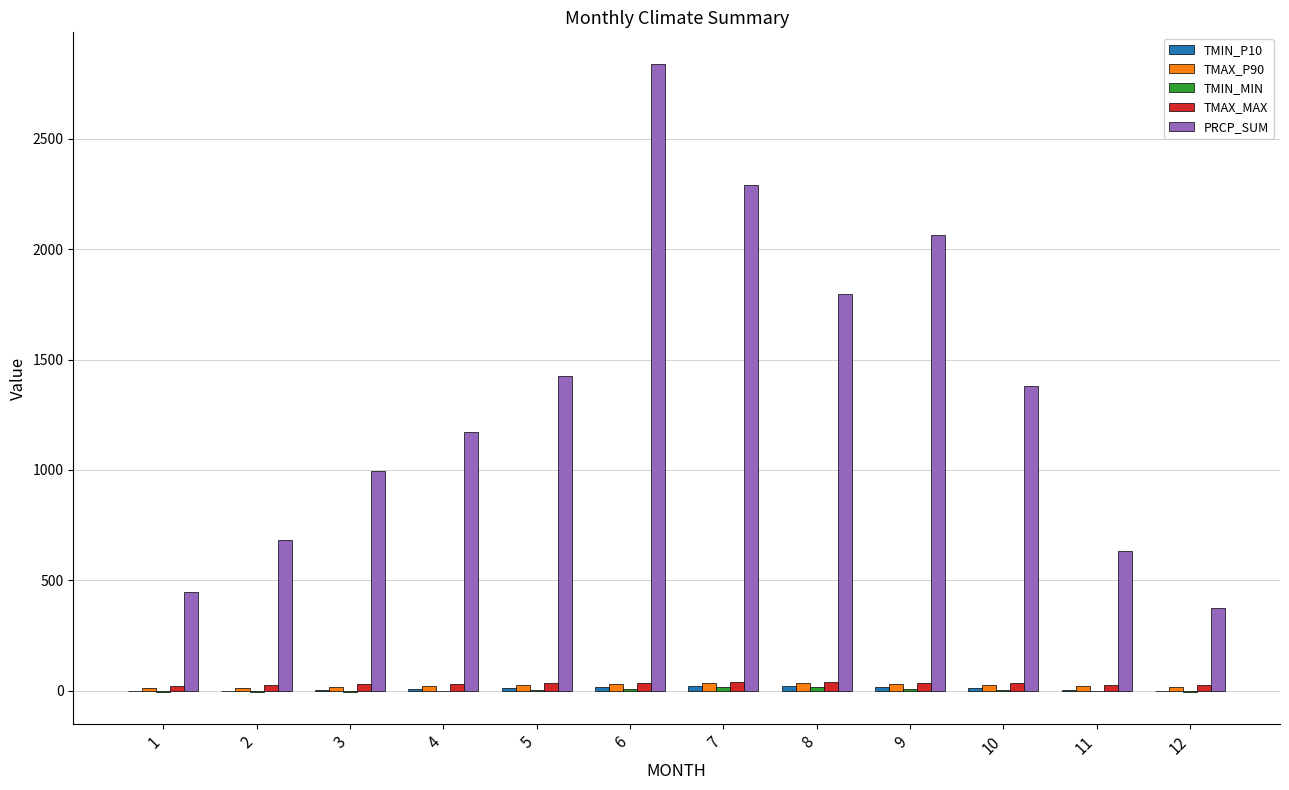

What is the maximum value shown in the chart?

2839.7